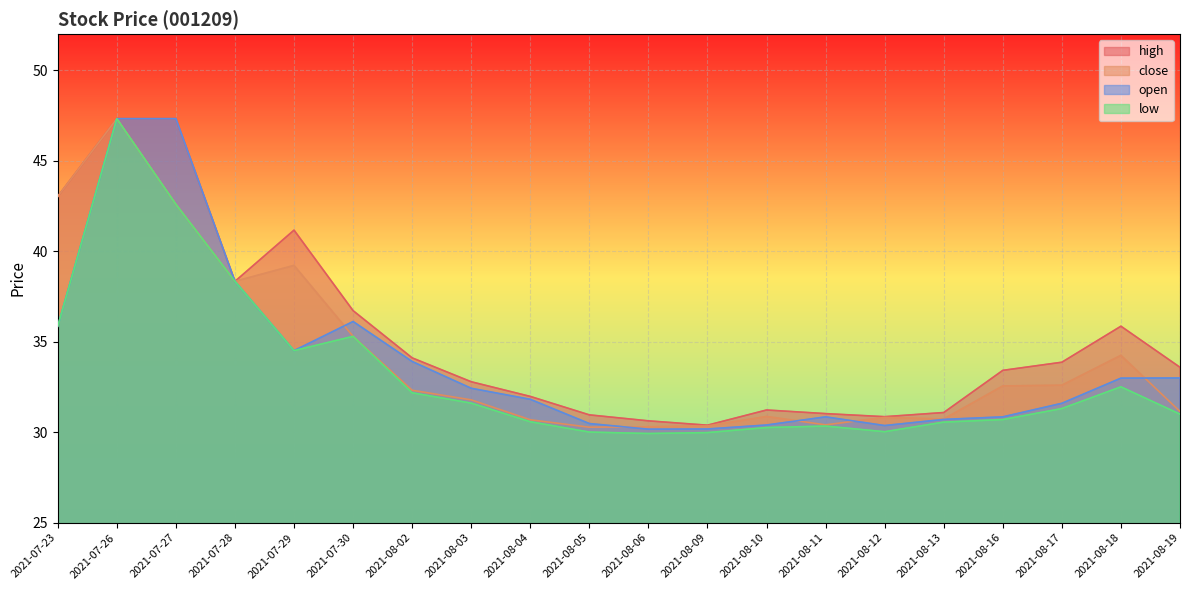

What is the greatest value displayed?

47.3